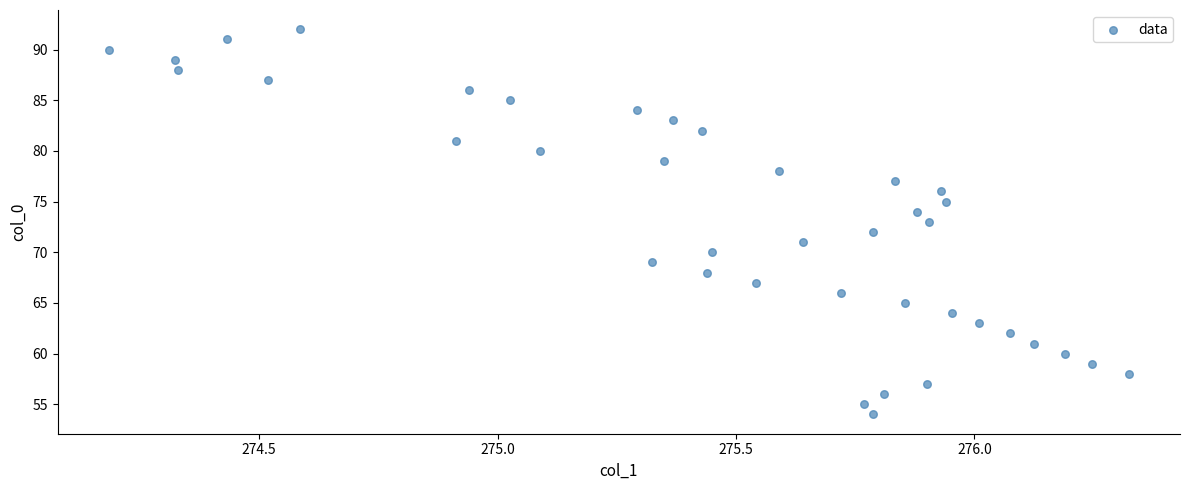

What is the range of Y values (max minus min)?

38